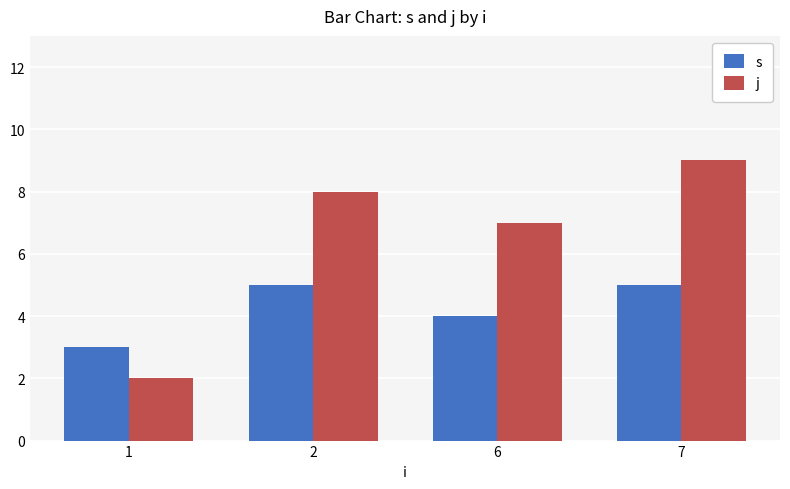

Which series has the largest range (max minus min)?

j